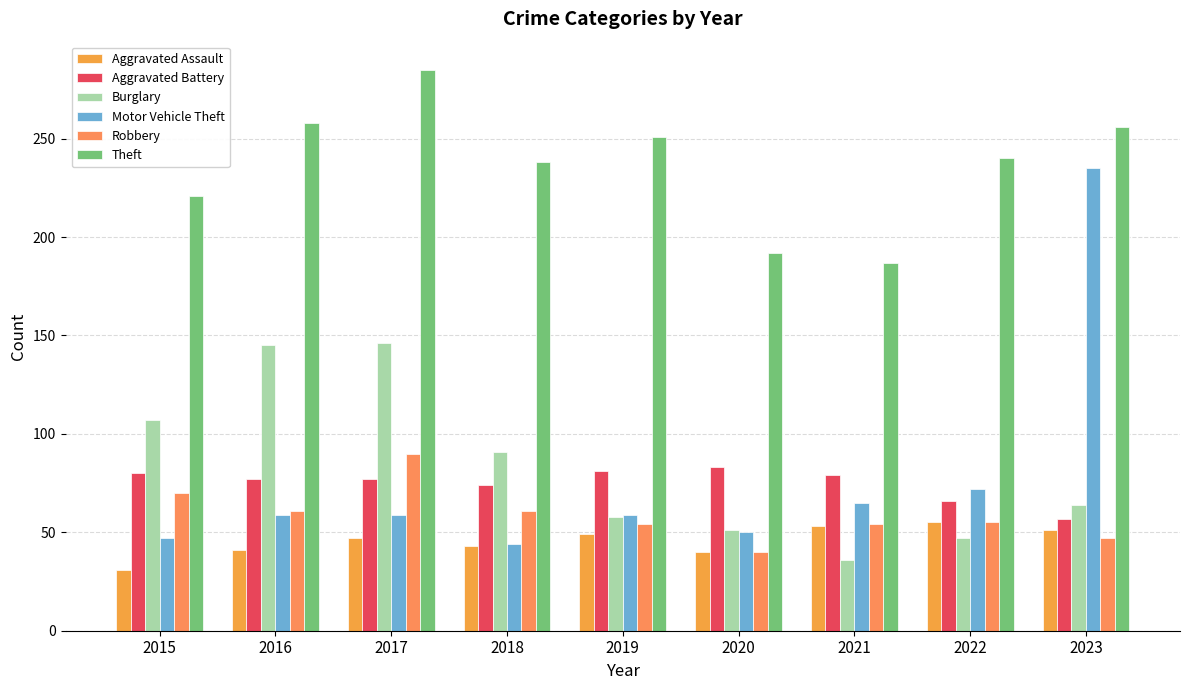

Are the bars horizontal?

No